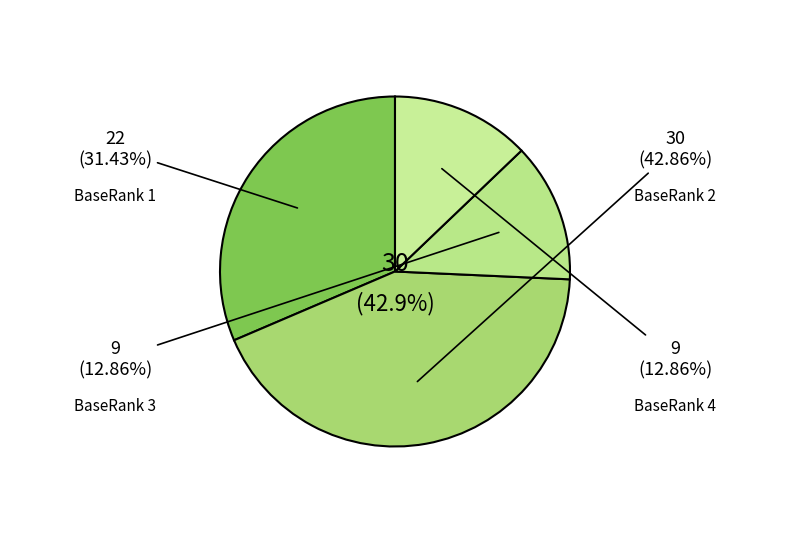

Between BaseRank 3 and BaseRank 2, which is larger?

BaseRank 2